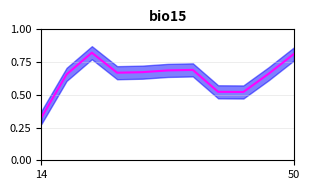

What is the difference between the second highest and second lowest values?

0.3